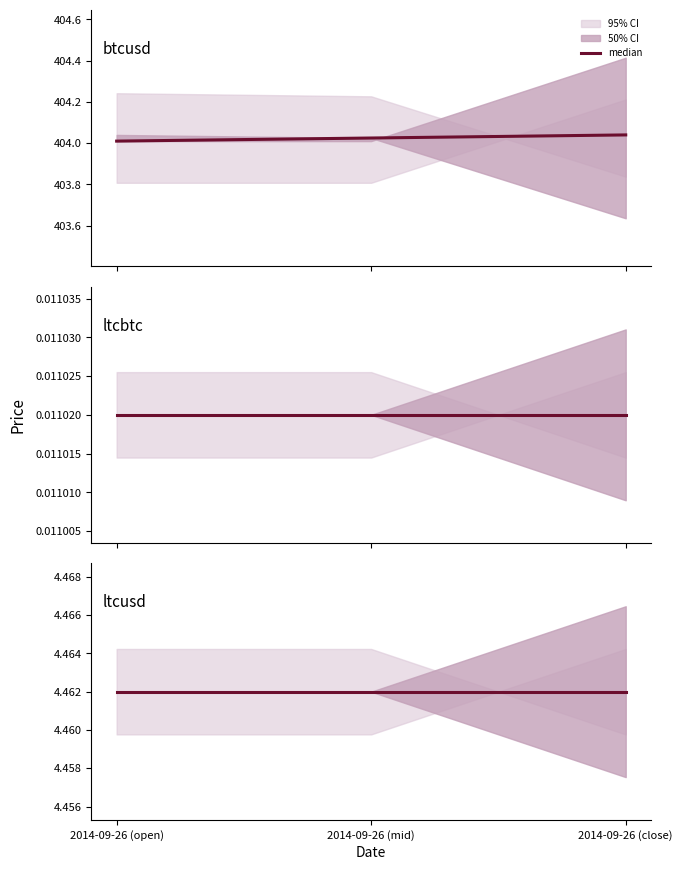

Where is high nearest to the value 202?

ltcusd